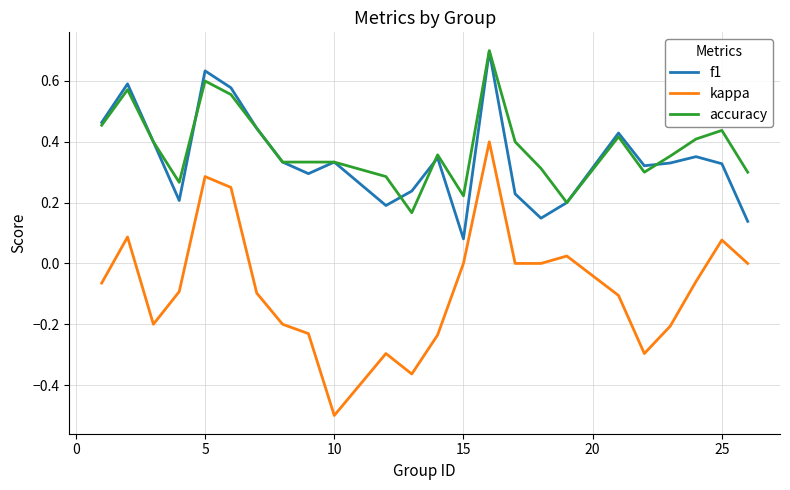

True or false: accuracy and kappa cross at least once.

False